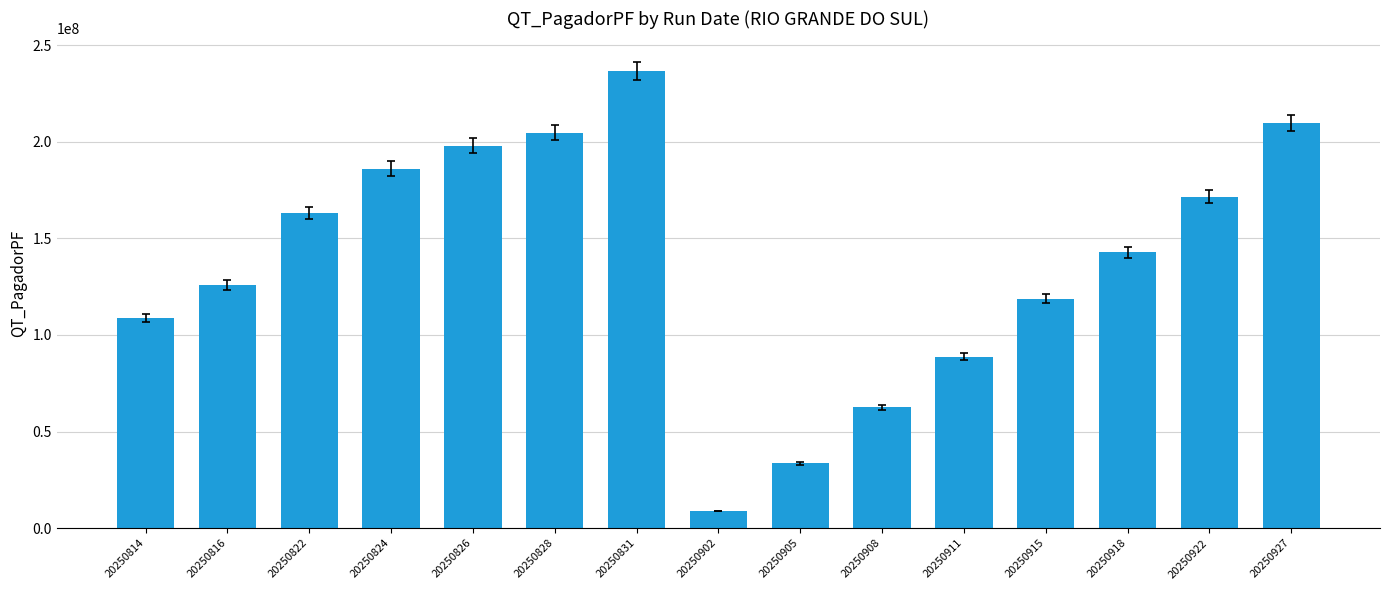

Which category has the highest value across all series?

20250831